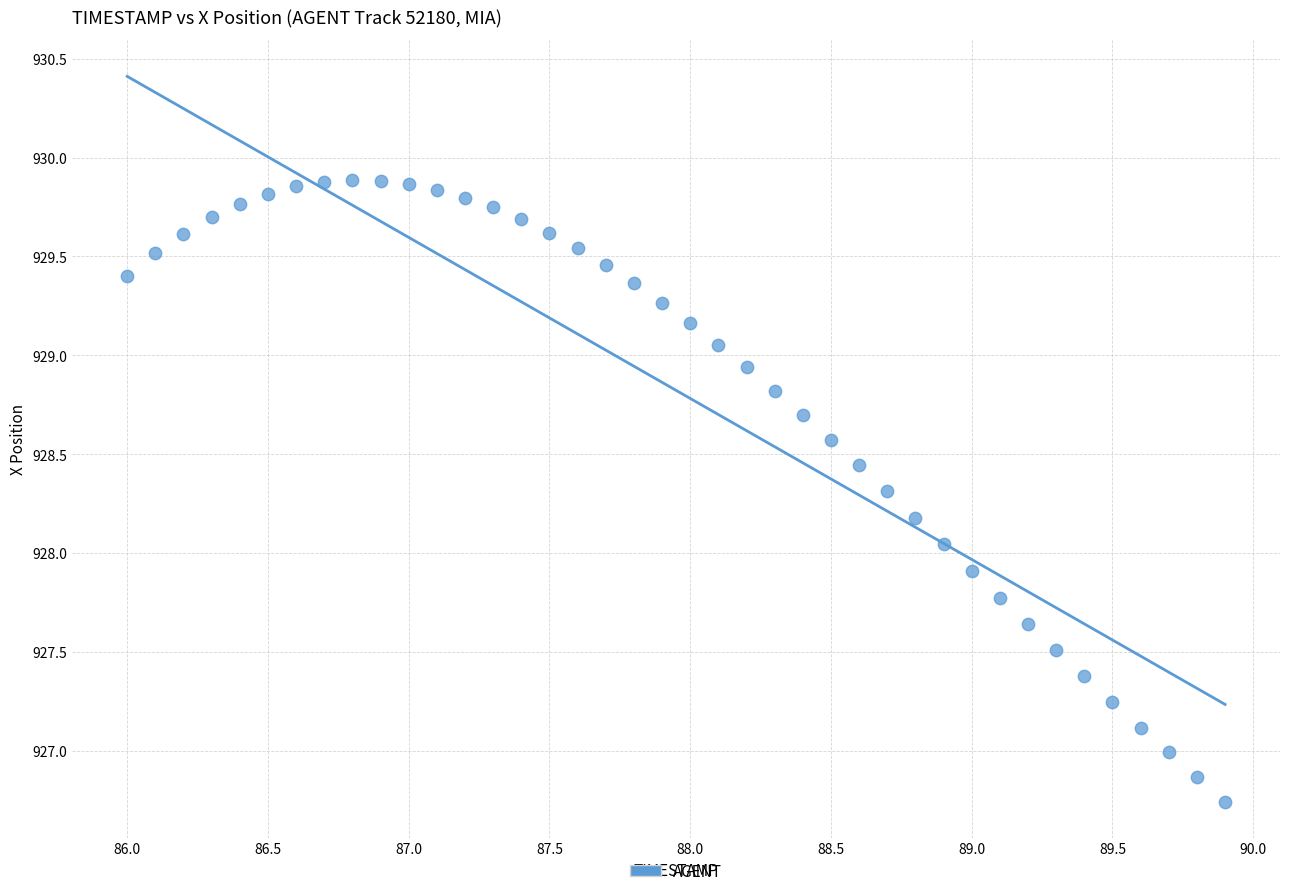

What is the range of X values (max minus min)?

3.9